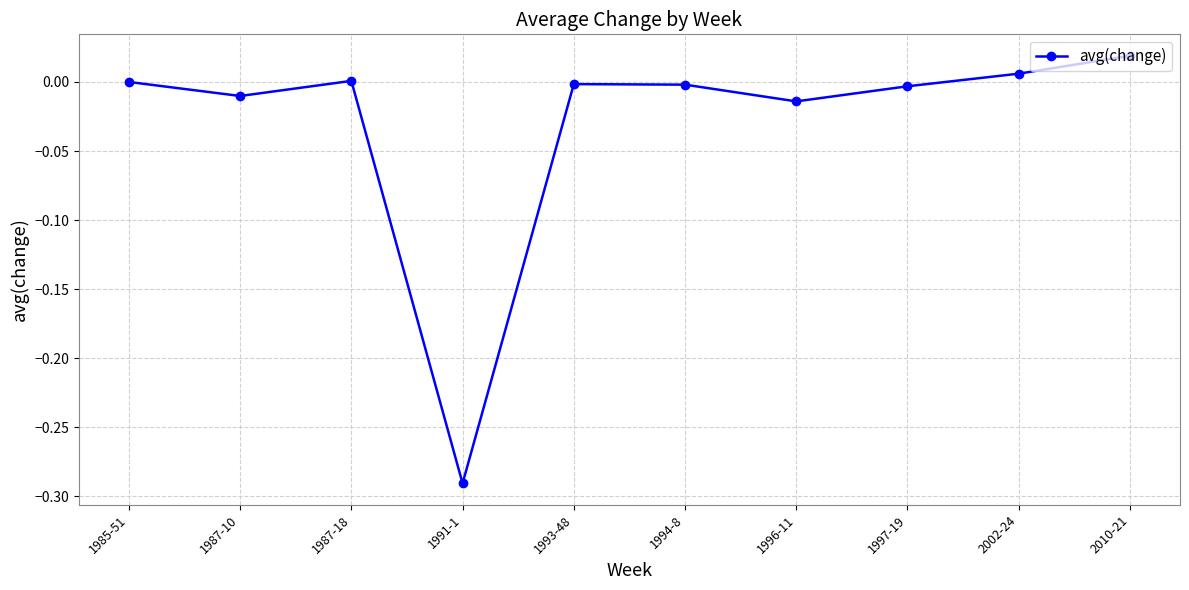

What is the label of the 5th point from the right?

1994-8